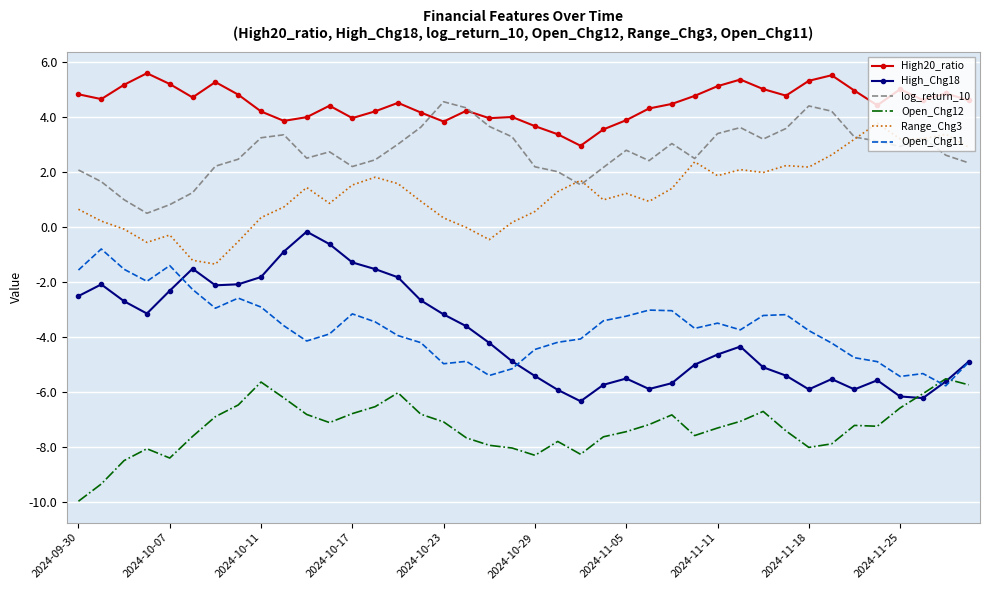

Which series has the largest range (max minus min)?

High_Chg18